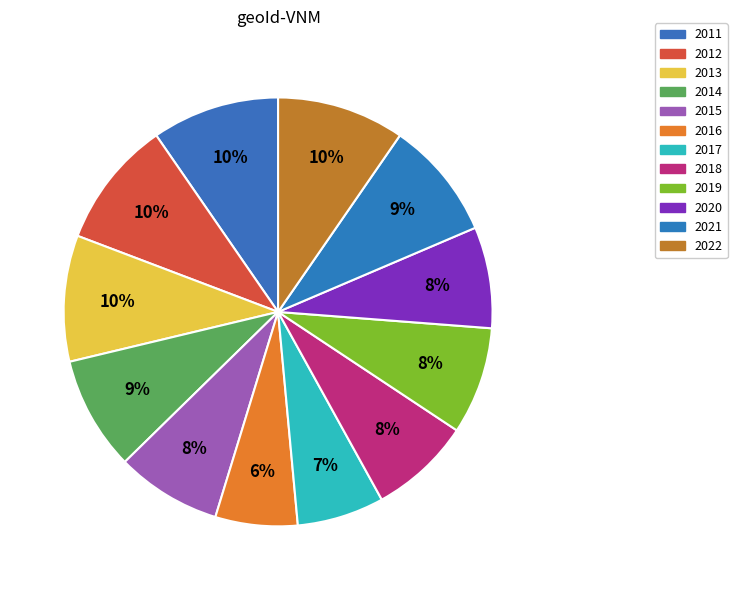

Is it true that 2021 is 18% of the pie?

False